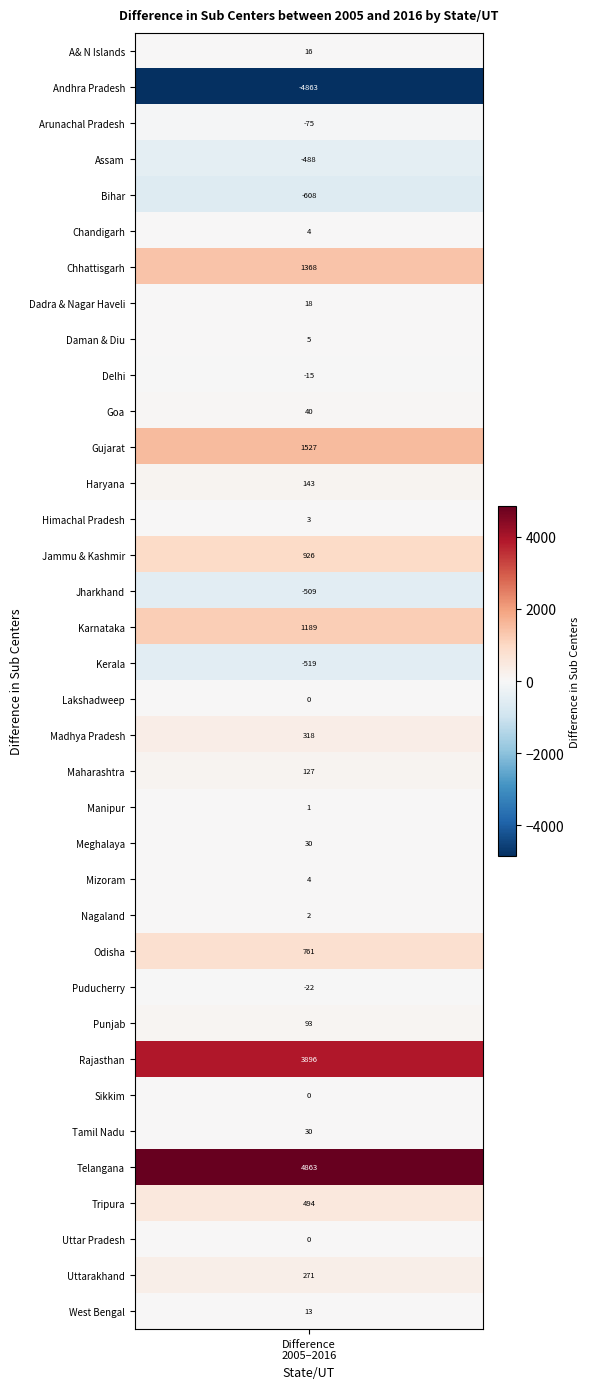

What is the sum of the values at 14 and 28?

4822